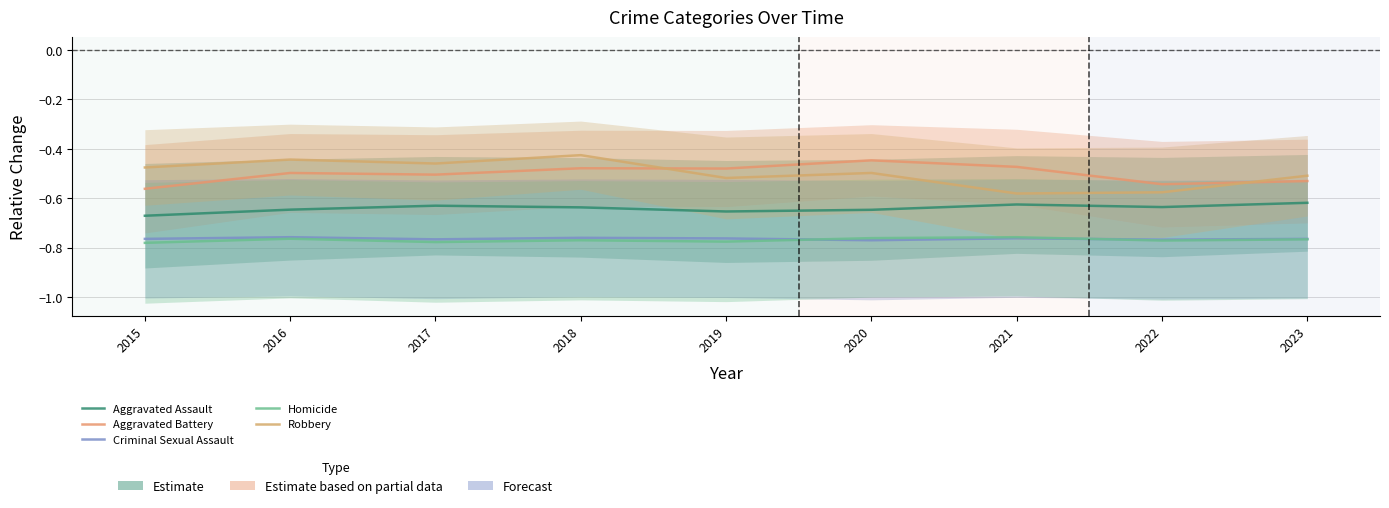

How many data points does each series have?

9